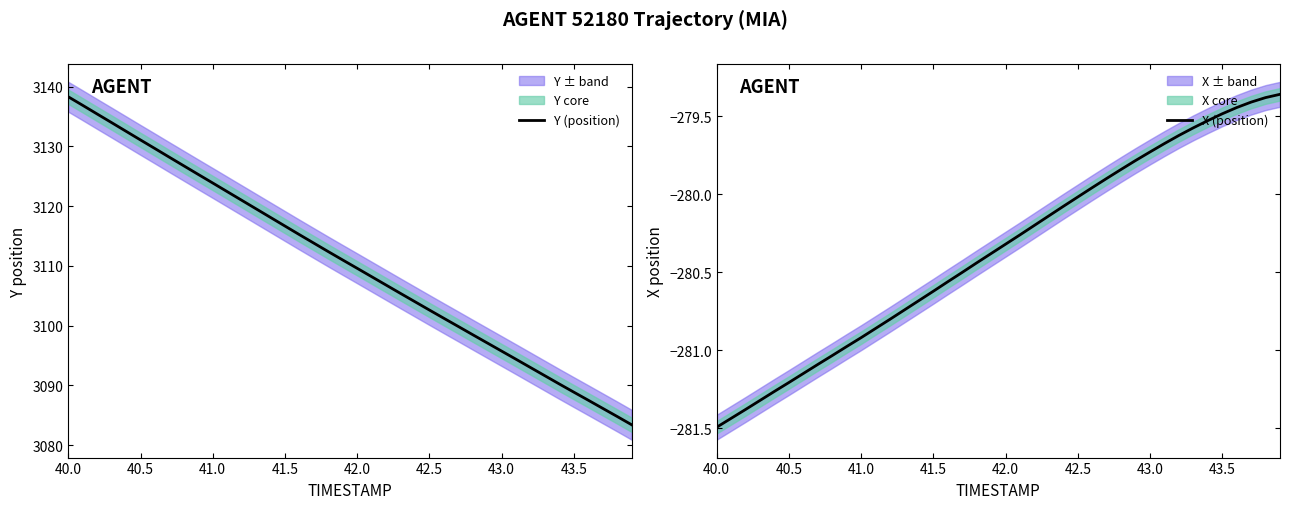

The Y (position) series shows 3095.7 at 43.0. True or false?

True